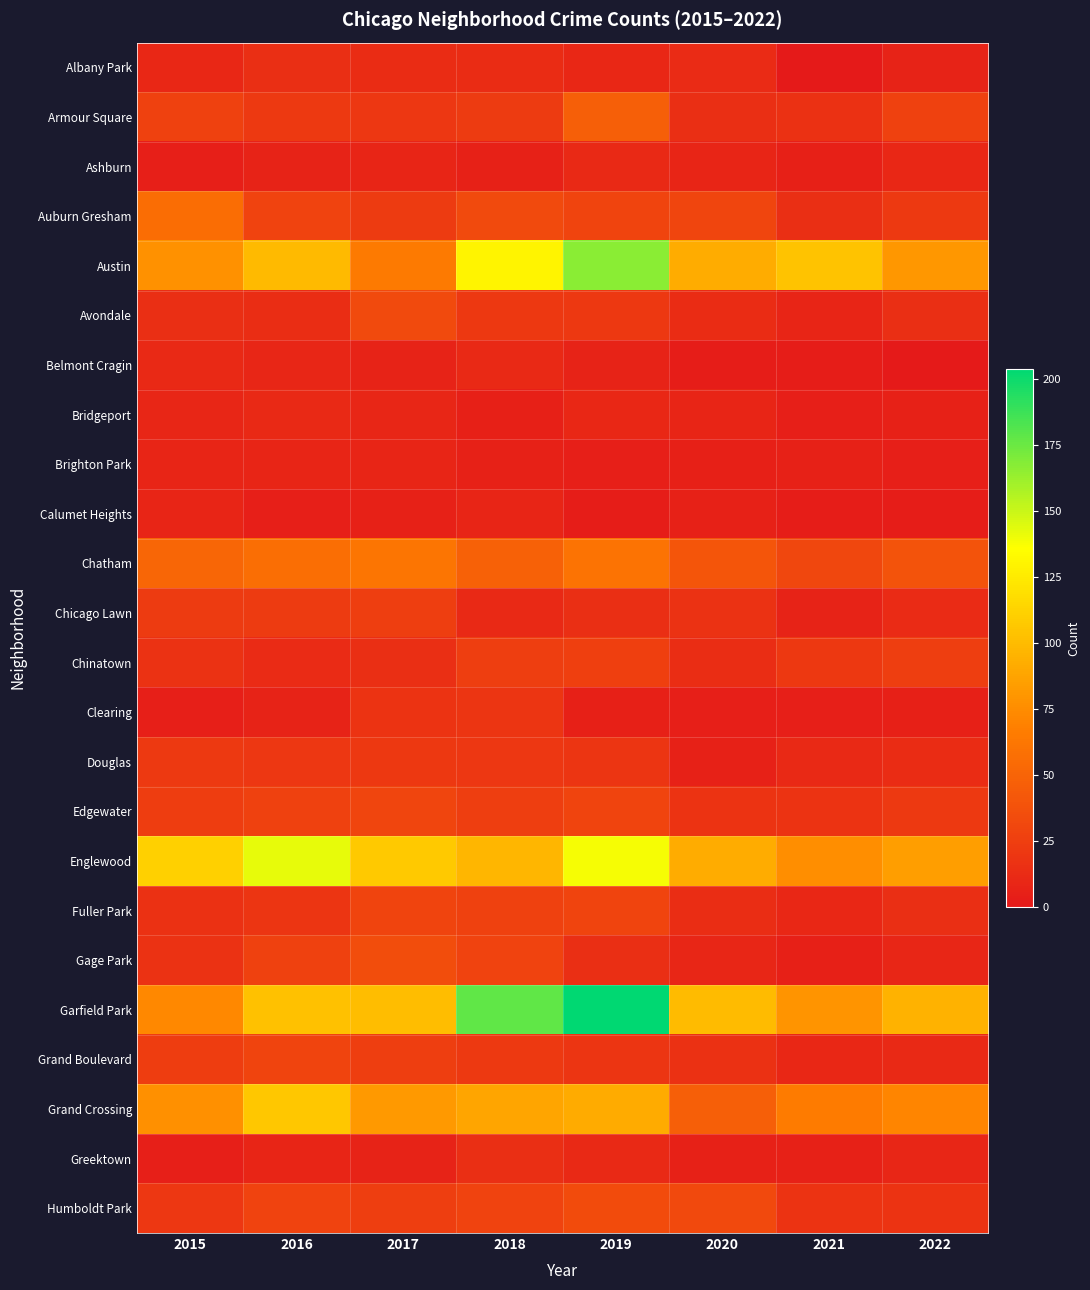

Which series has the largest total across all categories?

Garfield Park